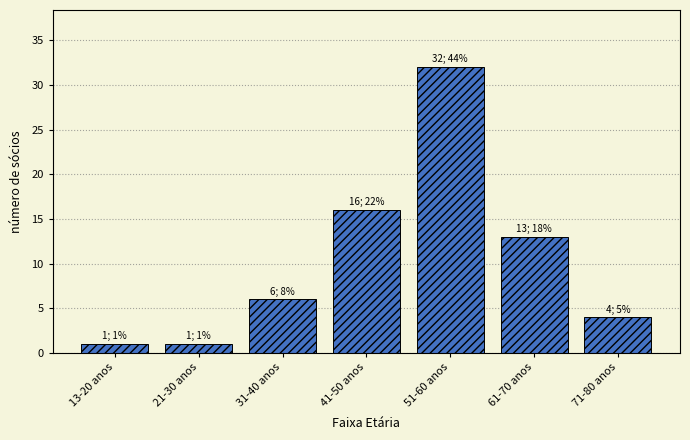

Reading right to left, extract all data points from this chart.

71-80 anos=4	61-70 anos=13	51-60 anos=32	41-50 anos=16	31-40 anos=6	21-30 anos=1	13-20 anos=1